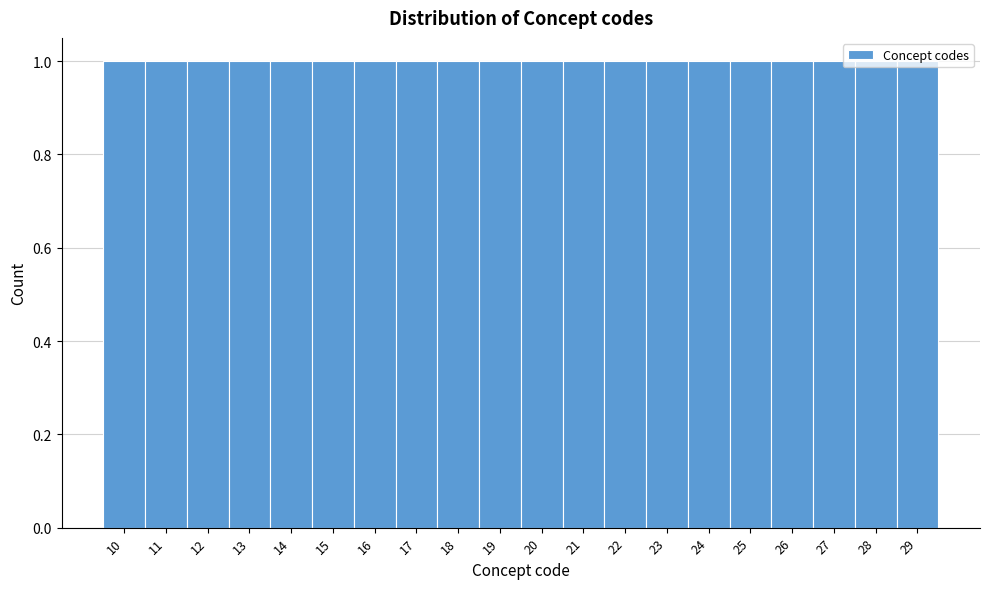

Reading left to right, transcribe this chart: for each bar, give the range it covers on the x-axis and its height. The values are not printed on the chart, so give them approximately, as read against the axis.

9.5 to 10.5: 1
10.5 to 11.5: 1
11.5 to 12.5: 1
12.5 to 13.5: 1
13.5 to 14.5: 1
14.5 to 15.5: 1
15.5 to 16.5: 1
16.5 to 17.5: 1
17.5 to 18.5: 1
18.5 to 19.5: 1
19.5 to 20.5: 1
20.5 to 21.5: 1
21.5 to 22.5: 1
22.5 to 23.5: 1
23.5 to 24.5: 1
24.5 to 25.5: 1
25.5 to 26.5: 1
26.5 to 27.5: 1
27.5 to 28.5: 1
28.5 to 29.5: 1